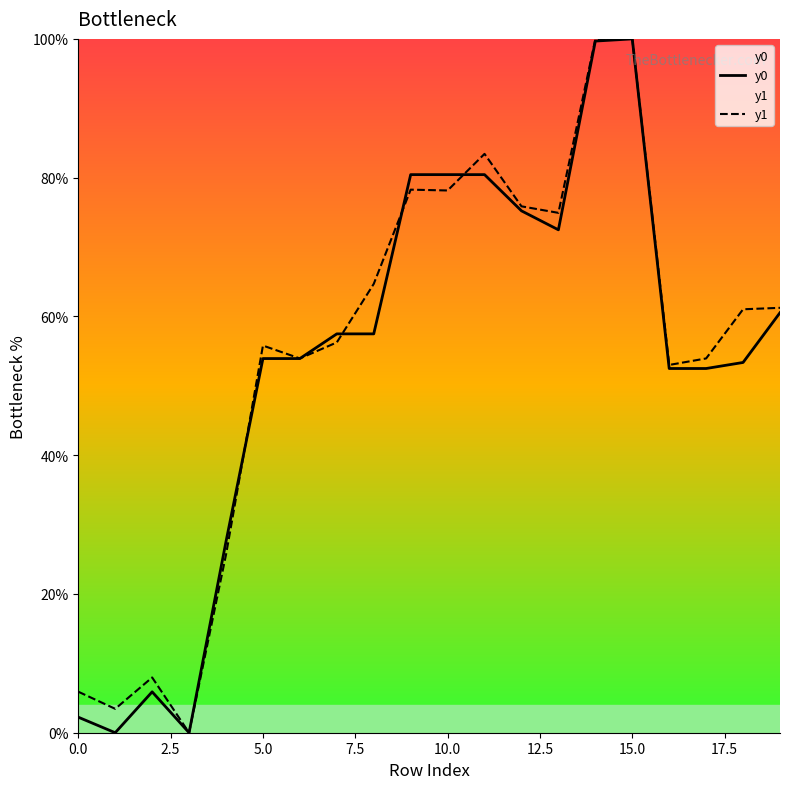

What is the maximum value shown in the chart?

100.0